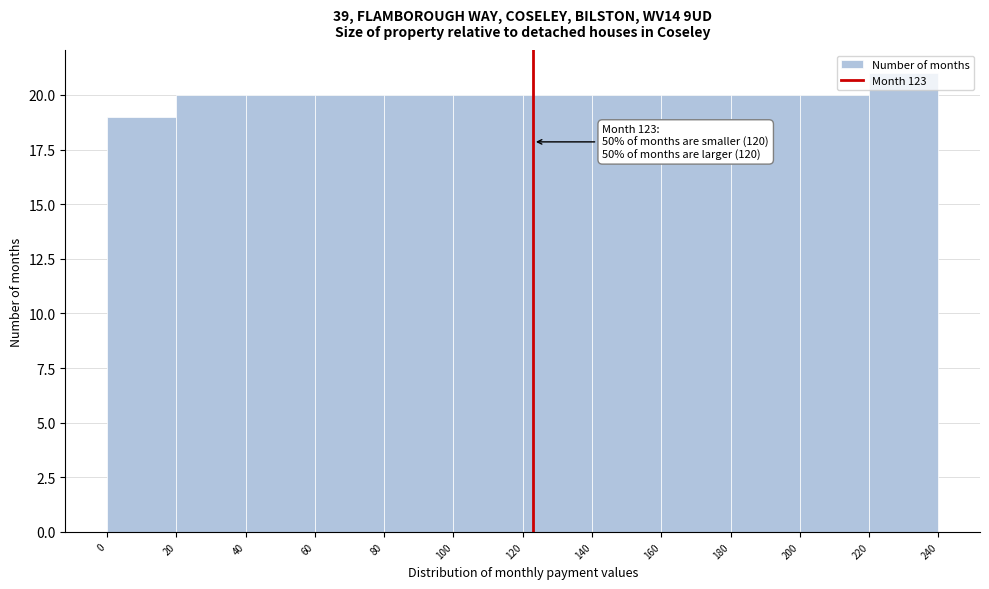

Which range on the x-axis has the tallest bar?

220 to 240